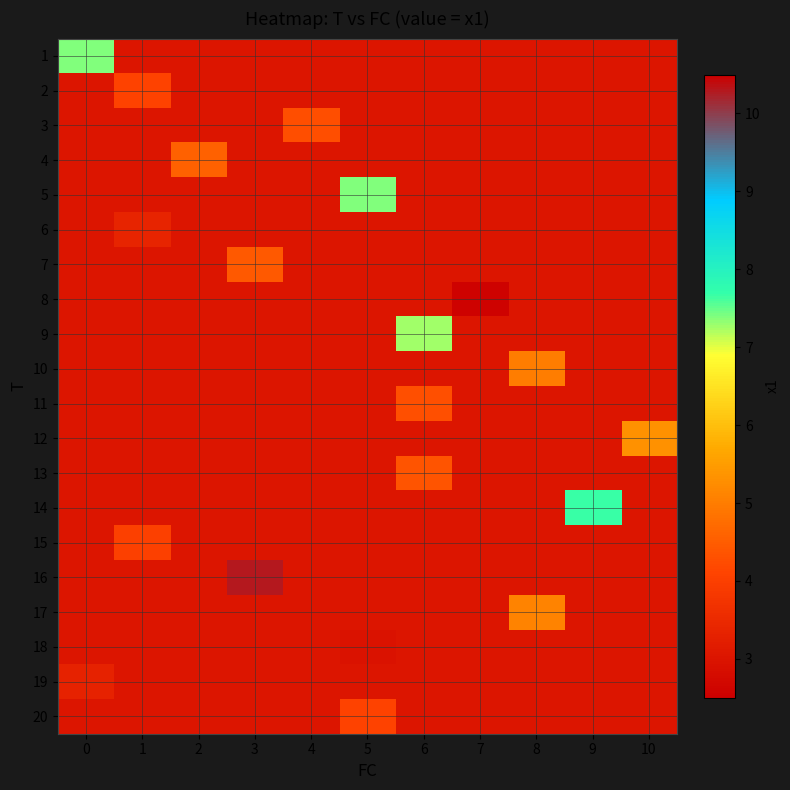

At which category is the sum across all series the highest?

3